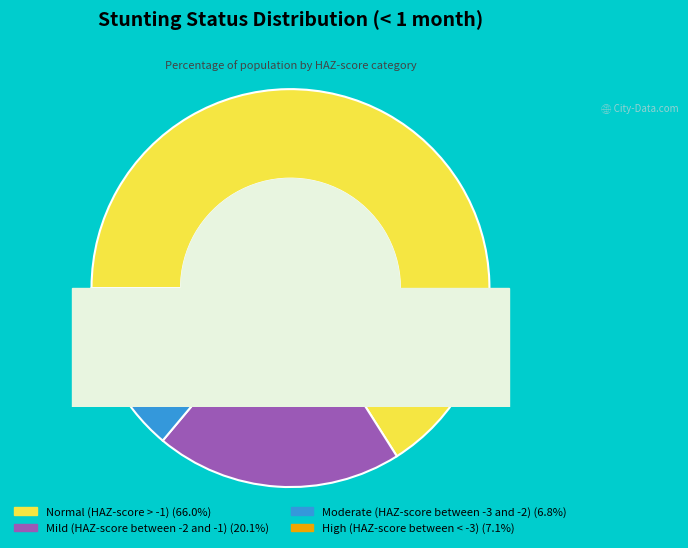

Which has a higher value, Mild (HAZ-score between -2 and -1) or Normal (HAZ-score > -1)?

Normal (HAZ-score > -1)